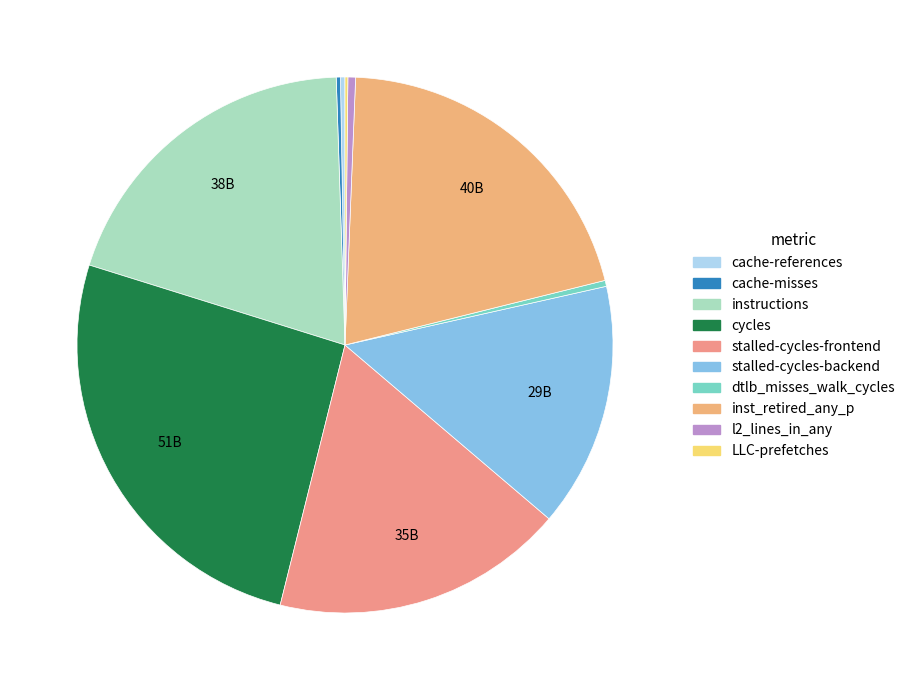

To the nearest percent, what portion does instructions represent?

20%